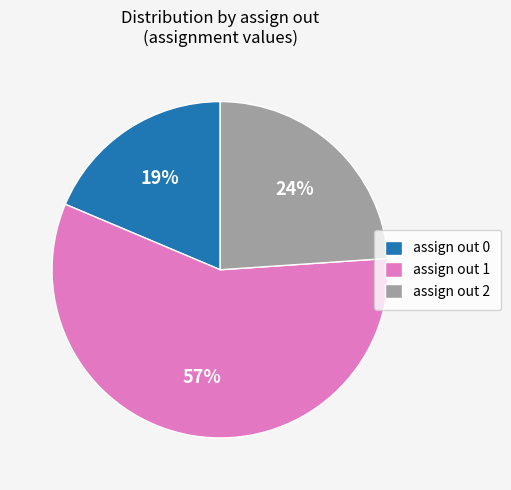

To the nearest percent, what is the combined percentage of assign out 1 and assign out 2?

81%